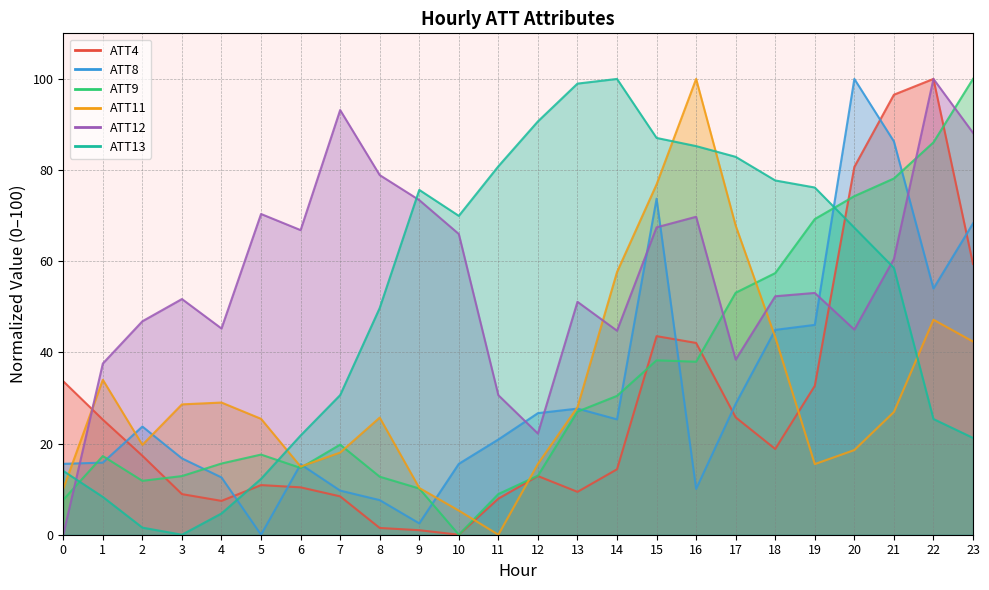

Reading left to right, list all the values displayed in this chart.

ATT4: 33.7	25.2	17.3	8.9	7.4	10.9	10.4	8.4	1.5	1.0	0.0	7.9	12.9	9.4	14.4	43.6	42.1	25.7	18.8	32.7	80.7	96.5	100.0	59.4
ATT8: 15.6	15.8	23.7	16.7	12.6	0.0	15.5	9.7	7.6	2.5	15.6	20.9	26.7	27.7	25.3	73.7	10.1	28.7	44.9	46.0	100.0	86.3	54.0	68.3
ATT9: 7.7	17.3	11.8	12.9	15.6	17.6	14.7	19.8	12.7	10.1	0.0	8.9	13.0	27.0	30.5	38.3	38.0	53.1	57.4	69.3	74.3	78.2	86.1	100.0
ATT11: 10.1	34.0	19.7	28.6	29.0	25.4	14.9	18.0	25.7	10.3	5.3	0.0	15.5	28.0	57.6	76.9	100.0	67.8	43.3	15.5	18.6	26.9	47.2	42.4
ATT12: 0.0	37.6	46.8	51.7	45.2	70.4	66.8	93.2	78.9	73.4	66.0	30.6	22.2	51.1	44.8	67.4	69.8	38.4	52.3	53.0	45.0	60.5	100.0	88.2
ATT13: 14.0	8.3	1.6	0.0	4.7	12.3	21.8	30.6	49.7	75.7	70.0	80.8	90.7	99.0	100.0	87.1	85.3	82.9	77.7	76.2	67.4	58.5	25.4	21.2